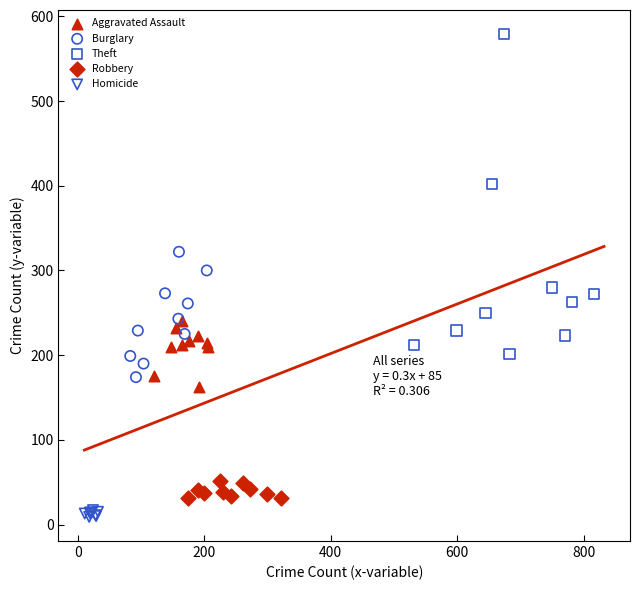

Which series reaches the maximum Y coordinate?

Theft